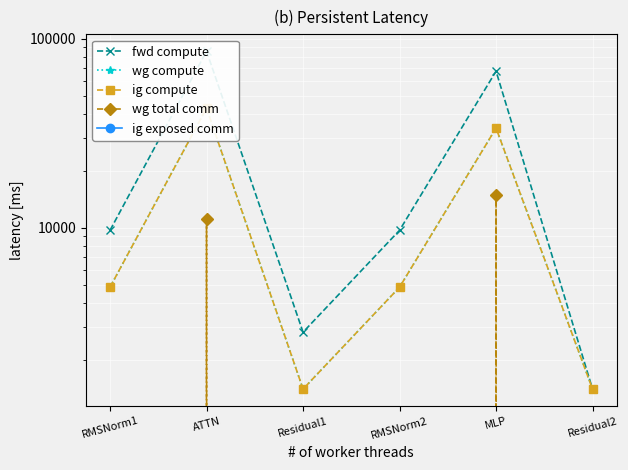

What is the difference between the highest and lowest values at Residual2?

1400.9